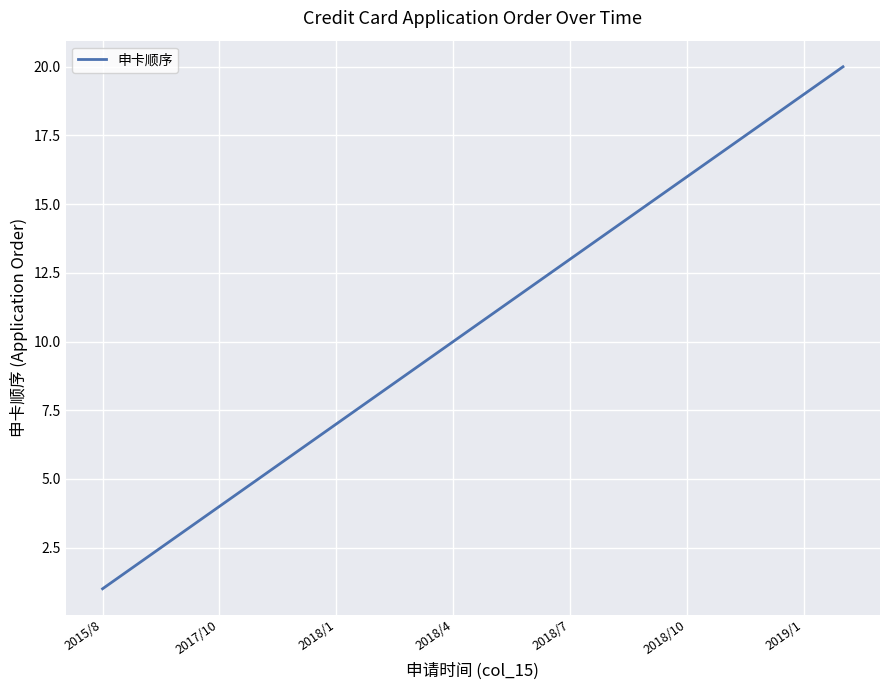

What is the maximum value shown in the chart?

20